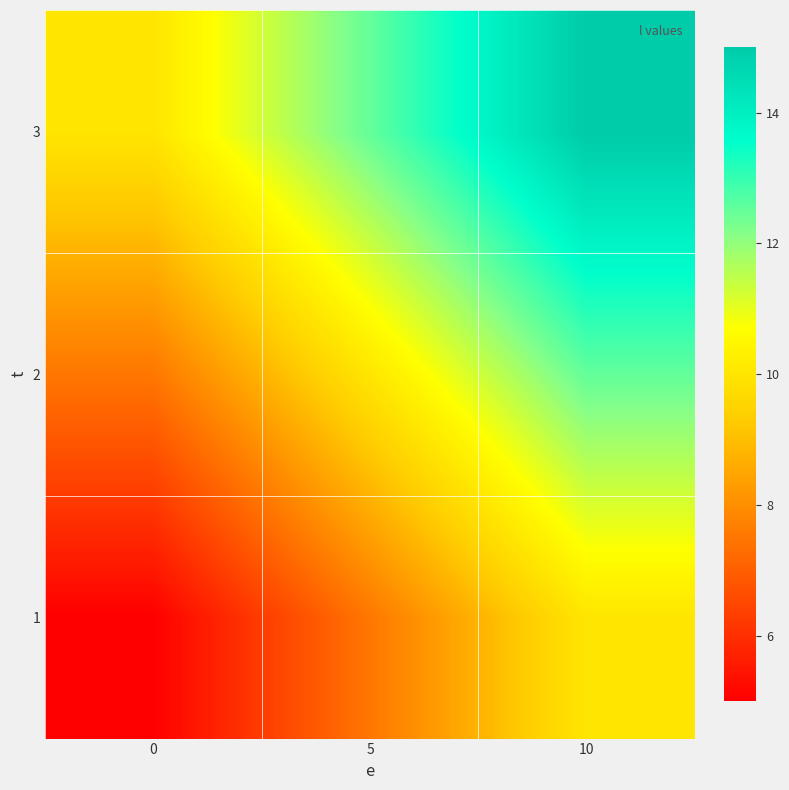

What is the difference between the highest and lowest values at 0?

5.0